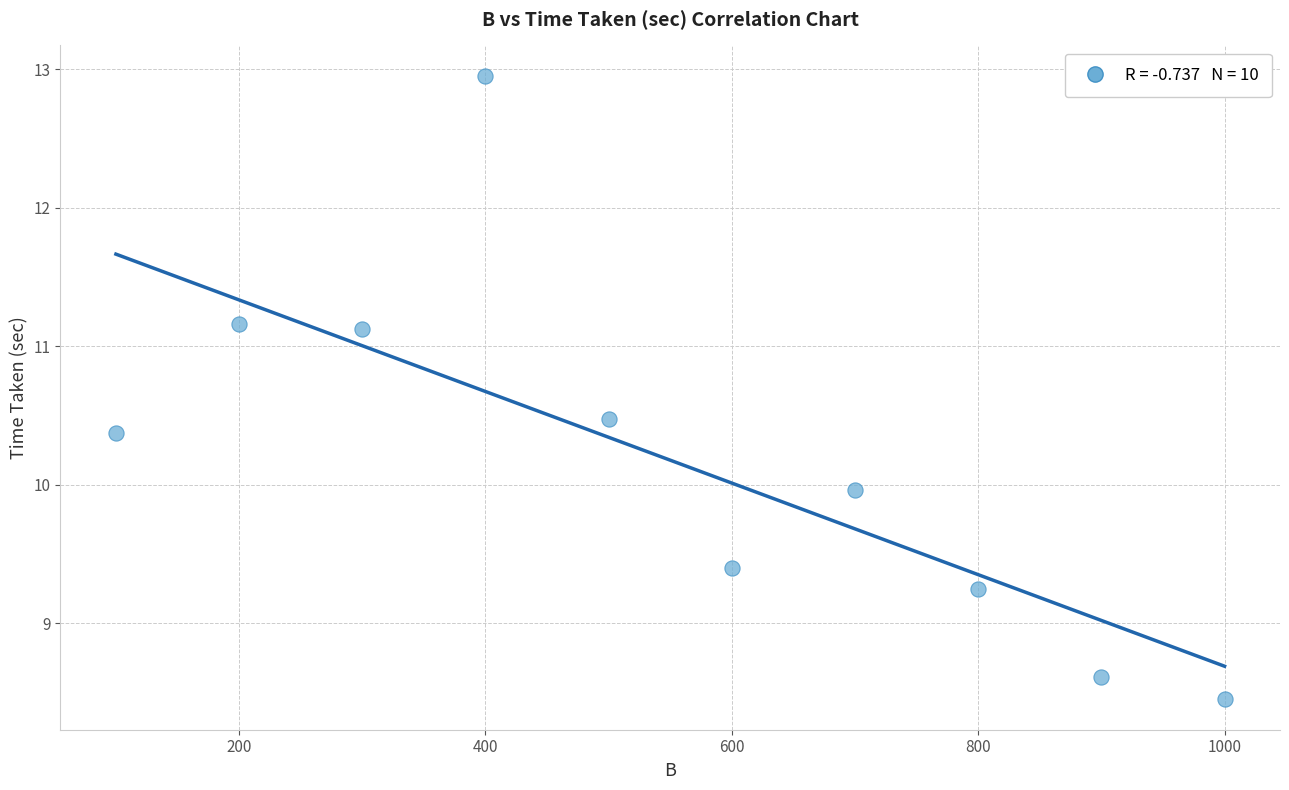

What is the average Y value?

10.2